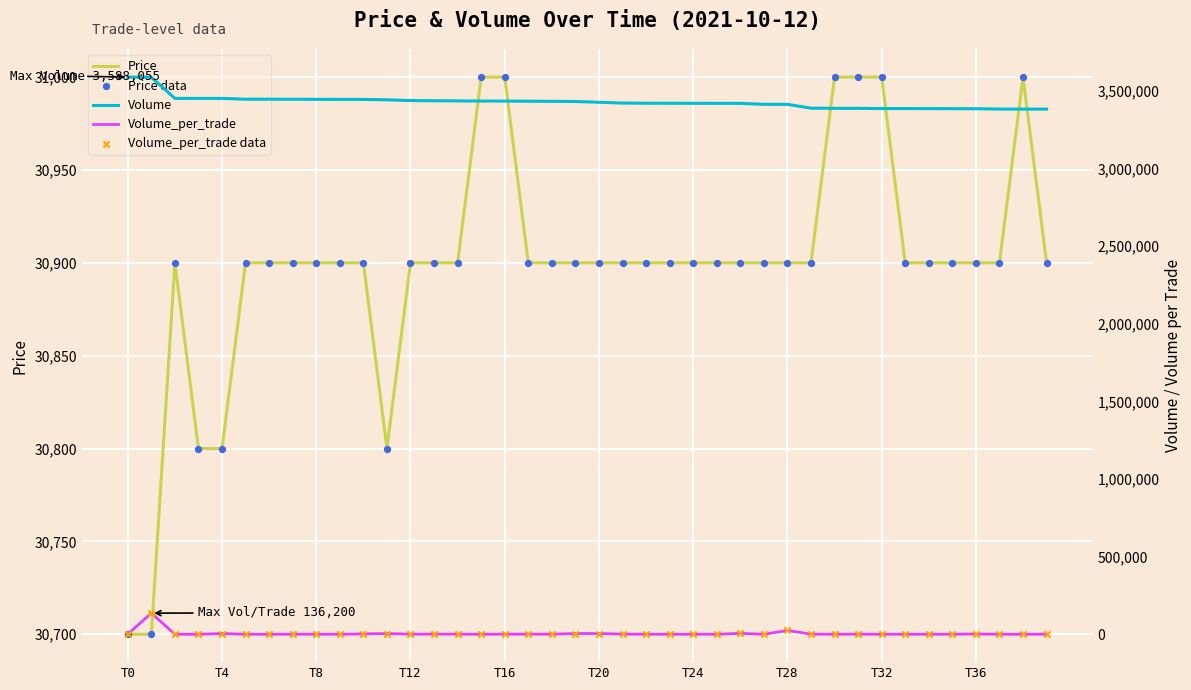

True or false: Price has a value of 31000 at T16.

True